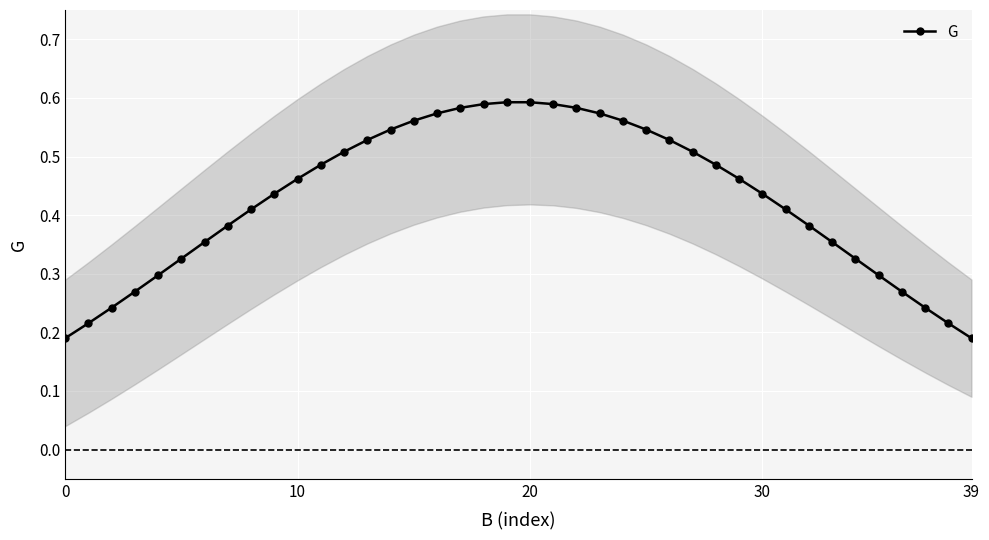

What is the smallest value displayed?

0.2